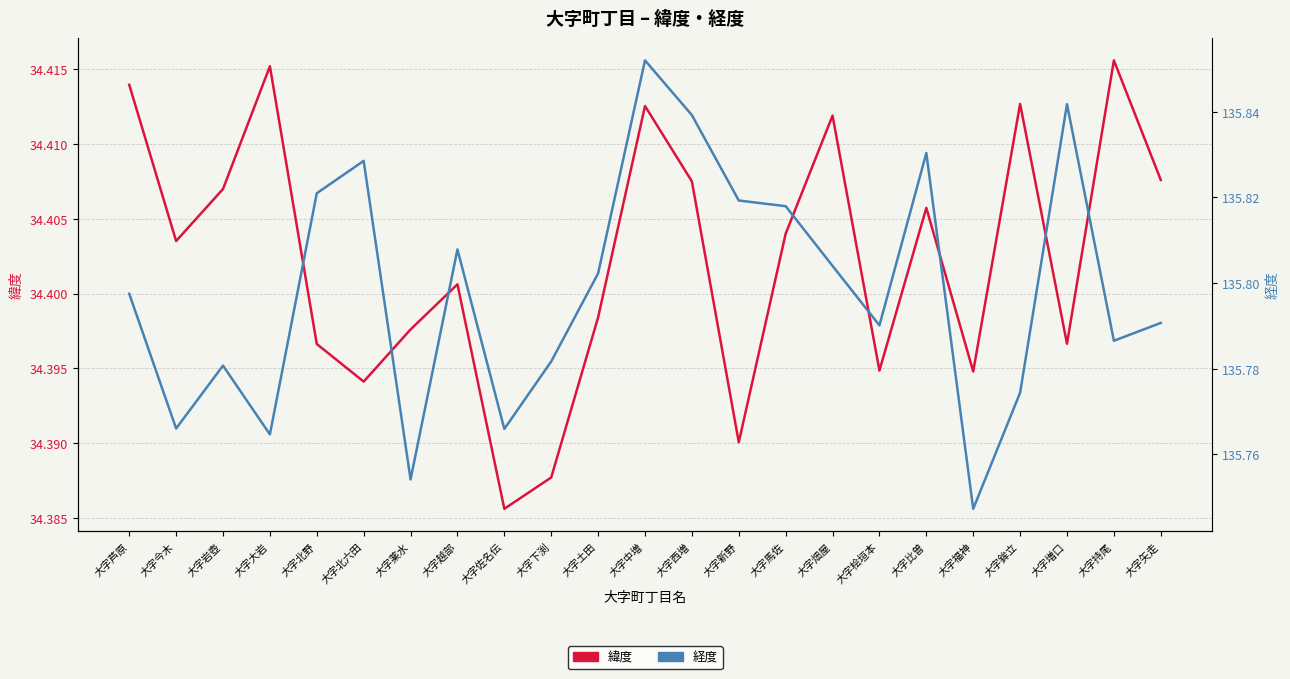

True or false: 経度 and 緯度 cross at least once.

False